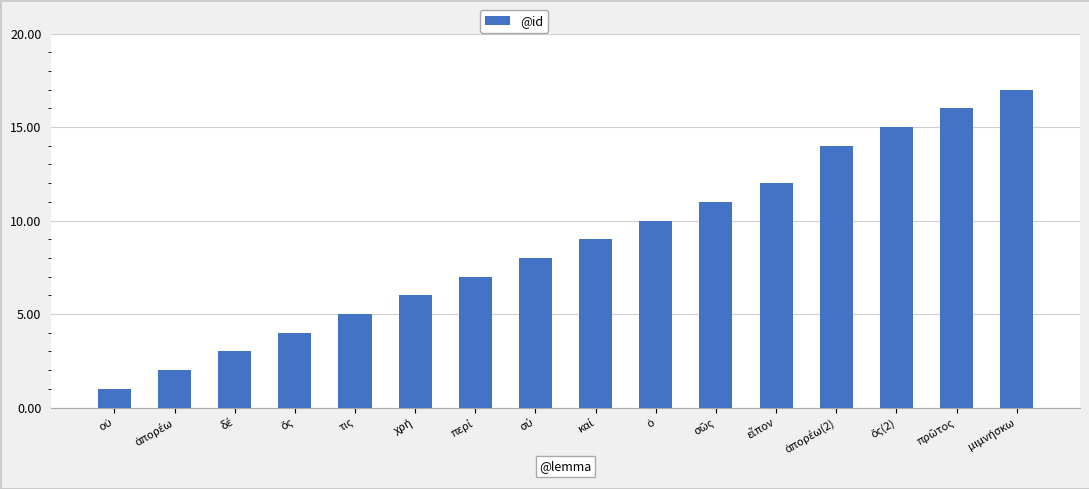

What is the greatest value displayed?

17